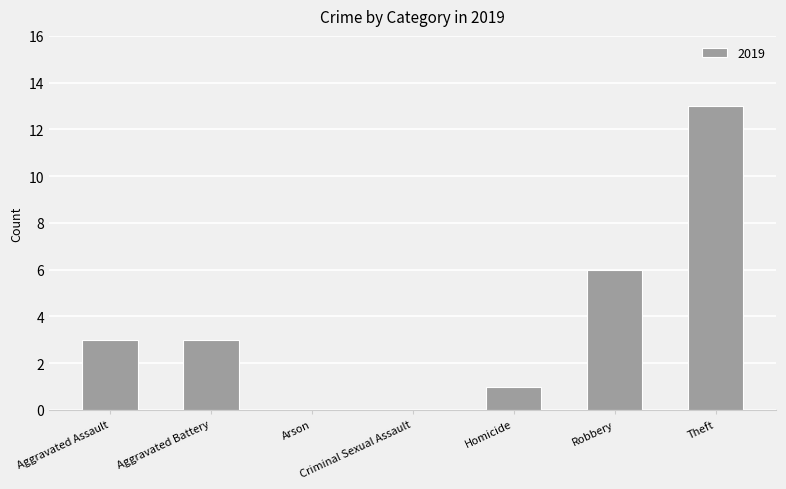

What is the greatest value displayed?

13